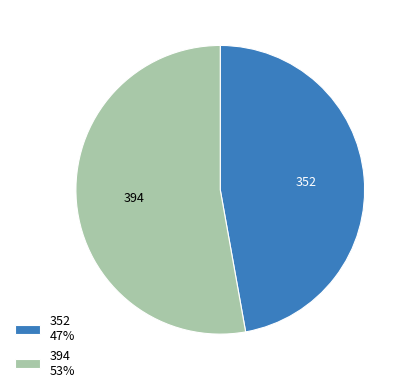

Which slice represents more than half of the pie?

394